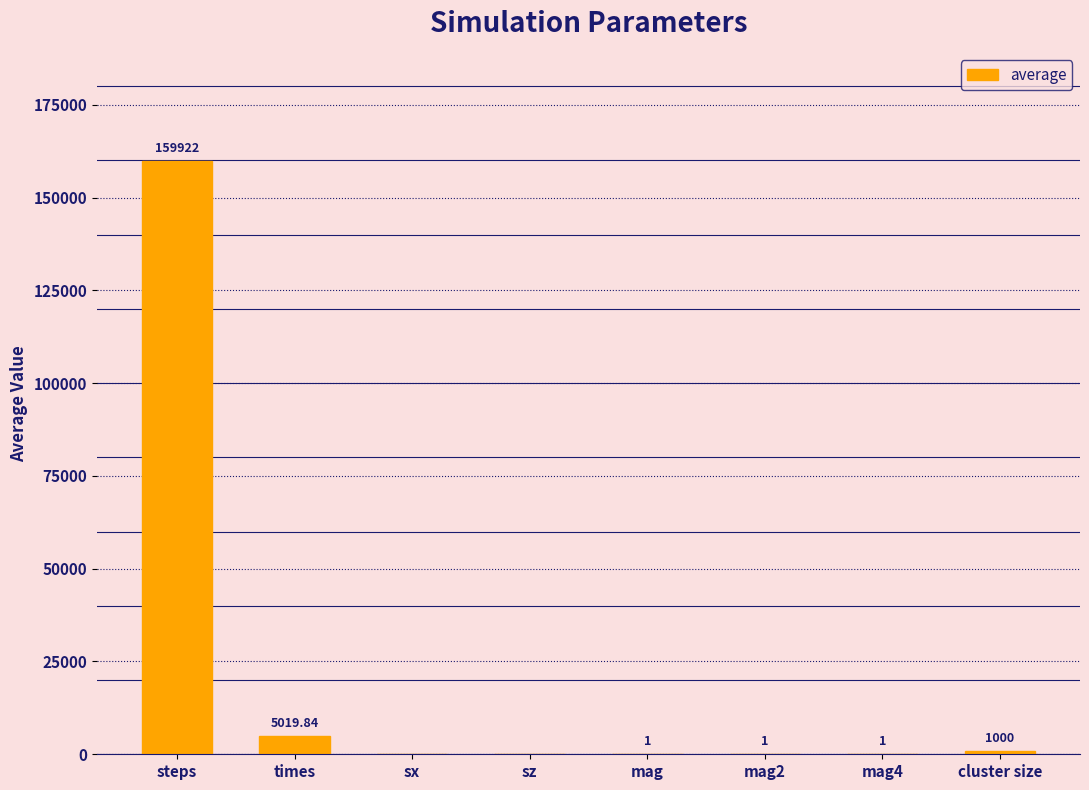

Which has a higher value, times or steps?

steps